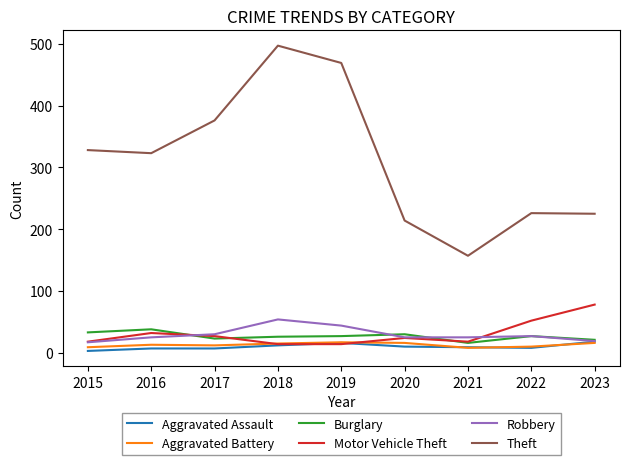

Which series changed the most between 2015 and 2018?

Theft